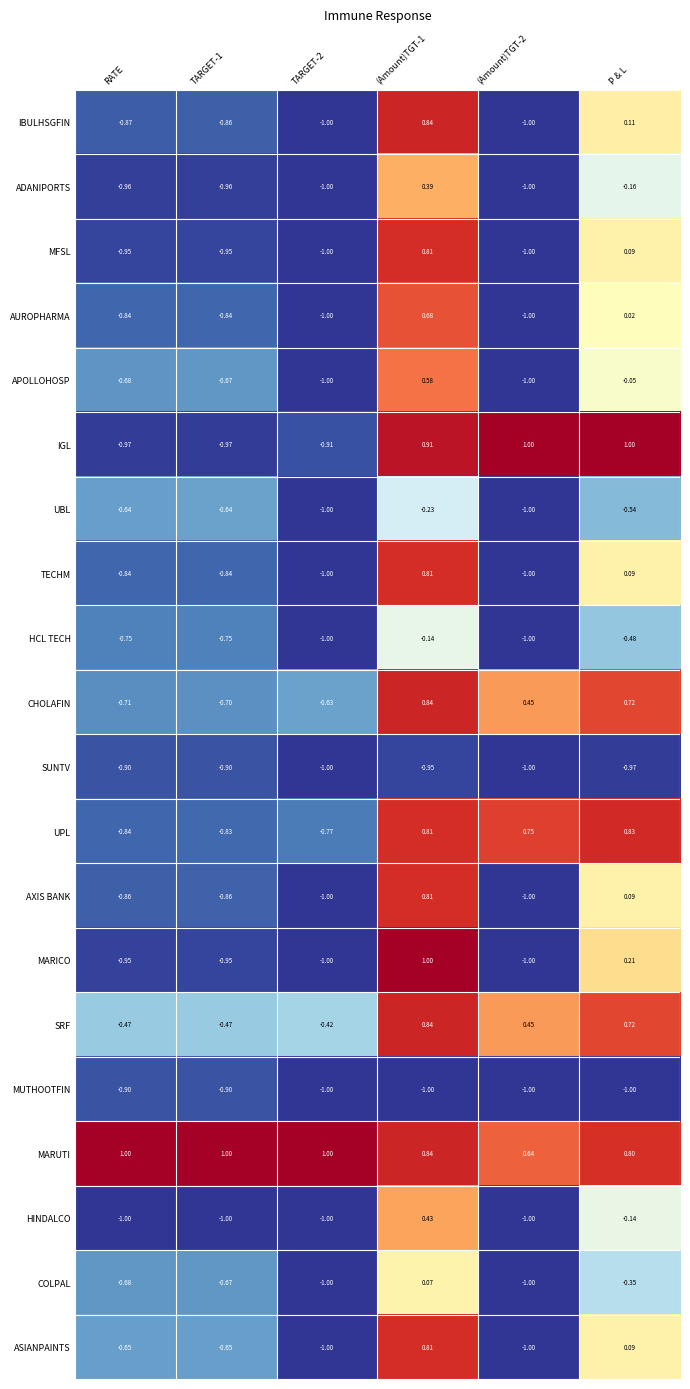

Between TARGET-2 and P & L, which series saw the biggest shift?

IGL